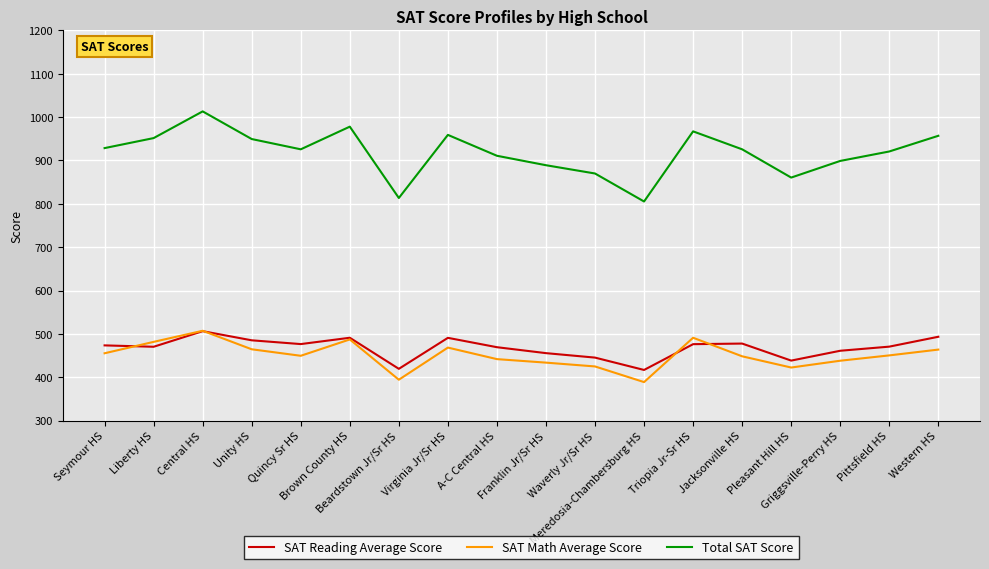

The Total SAT Score series shows 287.8 at Griggsville-Perry HS. True or false?

False